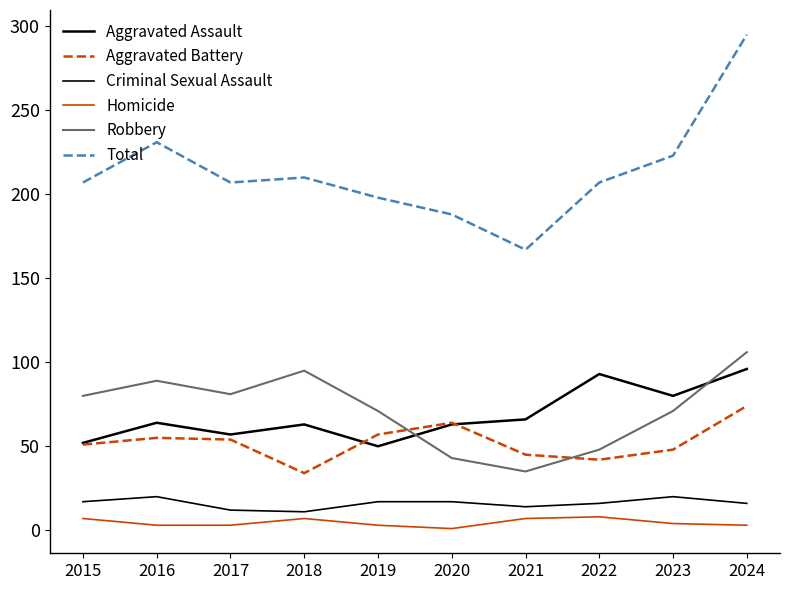

What is the highest value of the Aggravated Battery series?

74